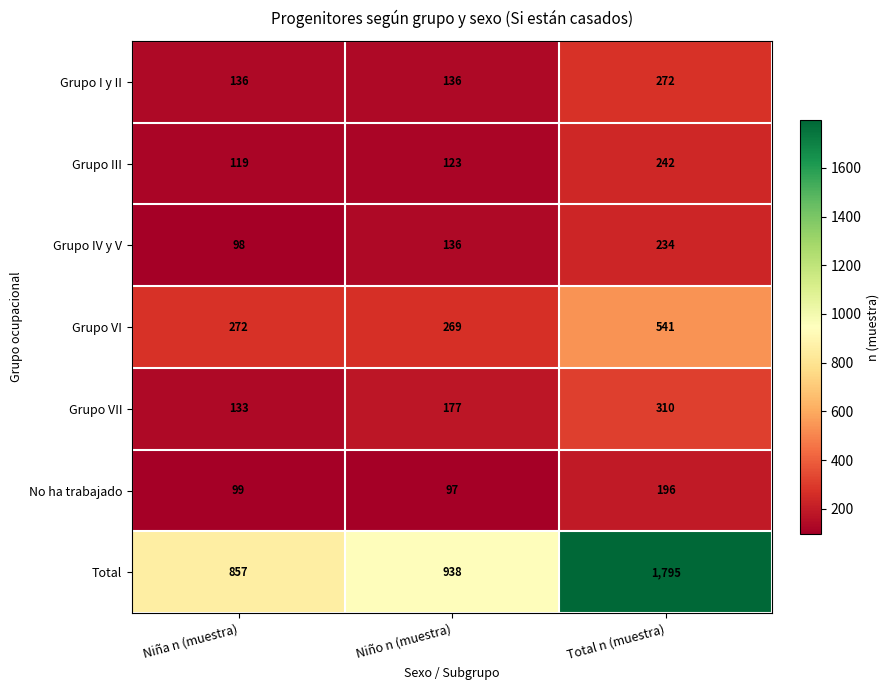

Rank the series by their maximum value, from highest to lowest.

Total, Grupo VI, Grupo VII, Grupo I y II, Grupo III, Grupo IV y V, No ha trabajado